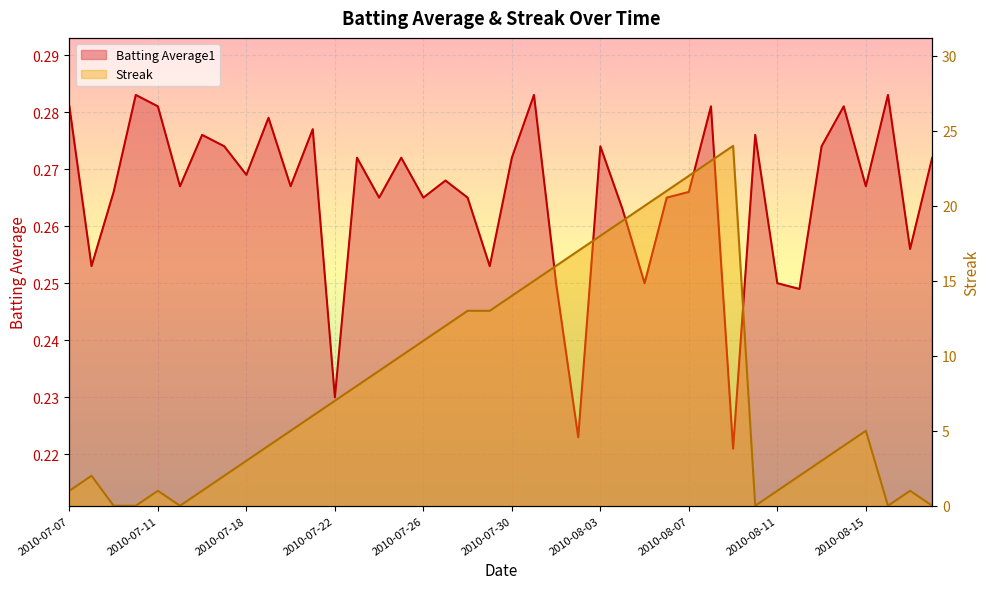

Rank the series at 2010-08-02 from lowest to highest value.

Batting Average1, Streak